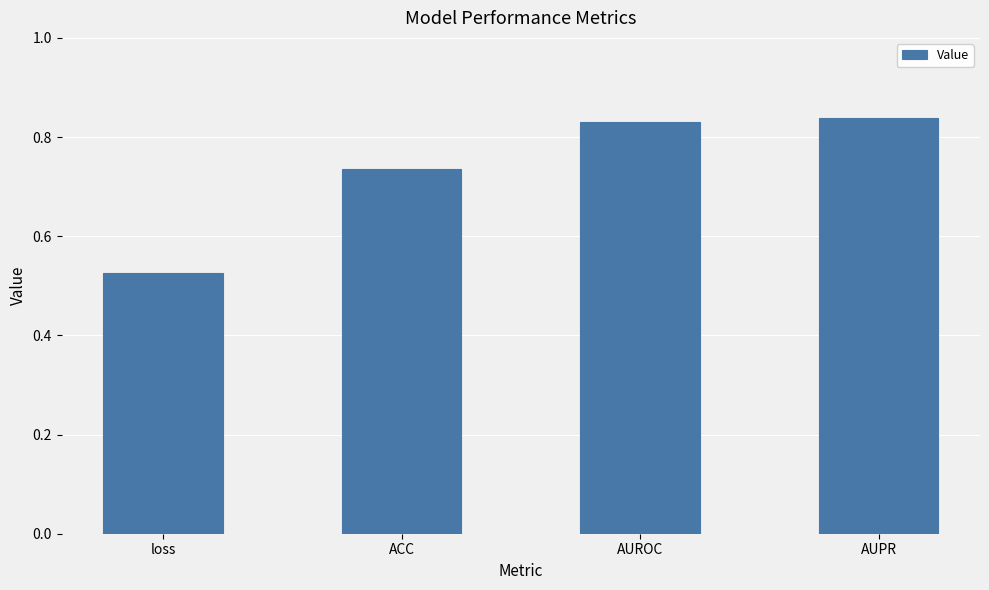

Rank the categories by value from lowest to highest.

loss, ACC, AUROC, AUPR